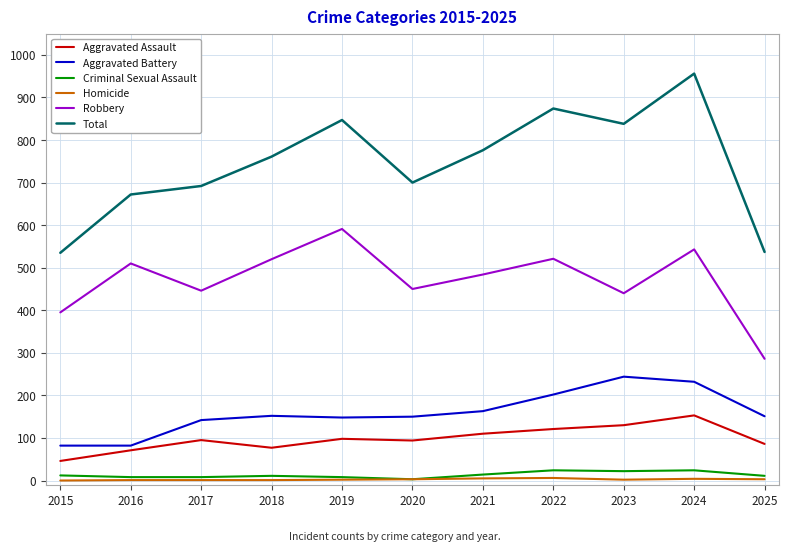

The Homicide series shows 2 at 2023. True or false?

True